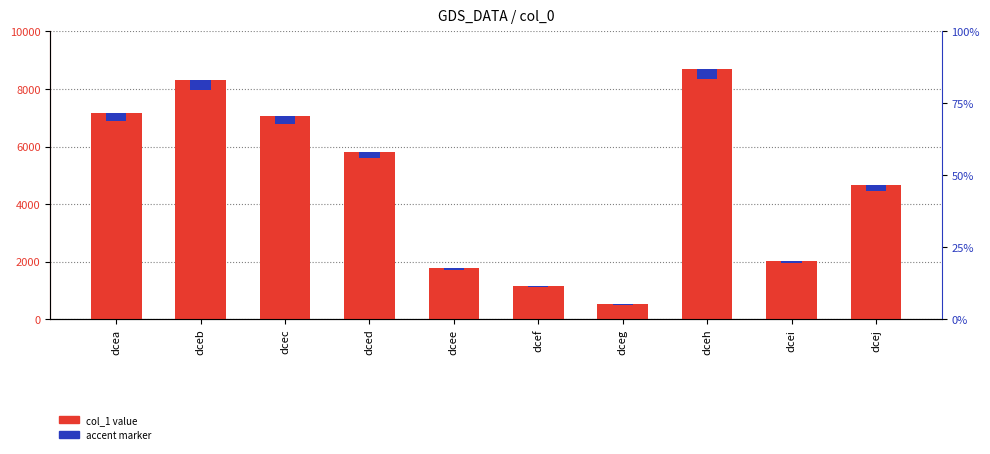

True or false: accent marker has a value of 5.2 at dceg.

False